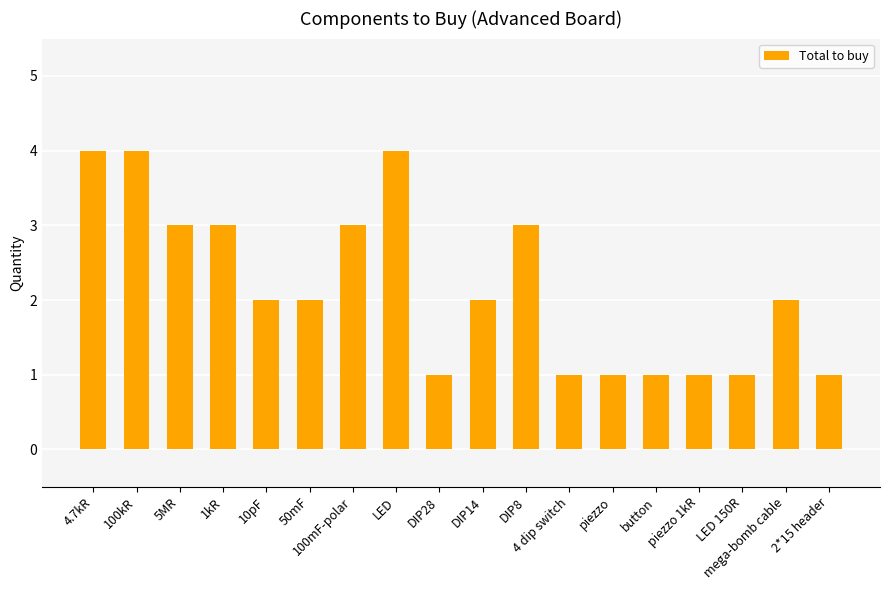

Approximately how many times larger is the value at 10pF compared to 5MR?

0.7